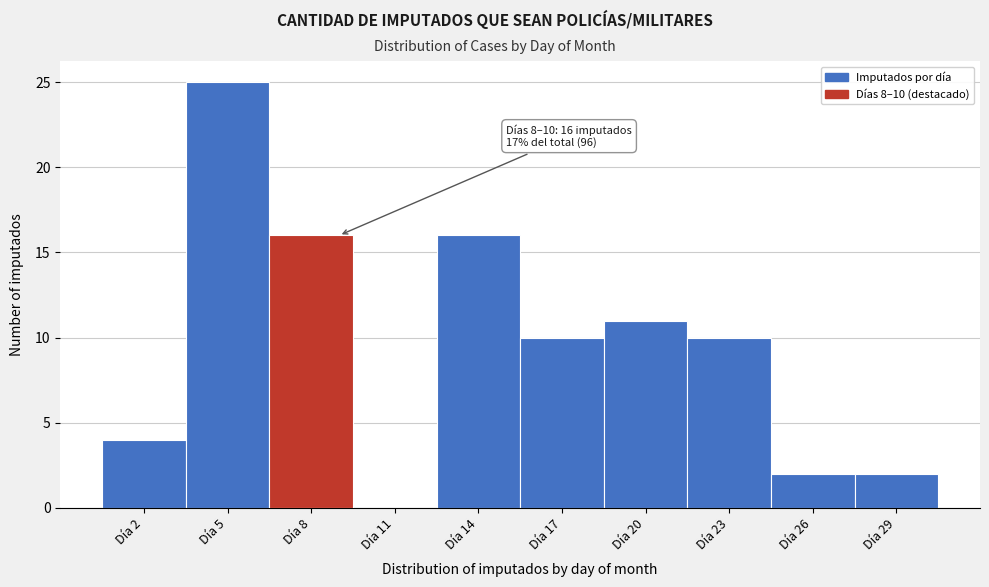

Over which range of the x-axis is the bar tallest?

3.5 to 6.5